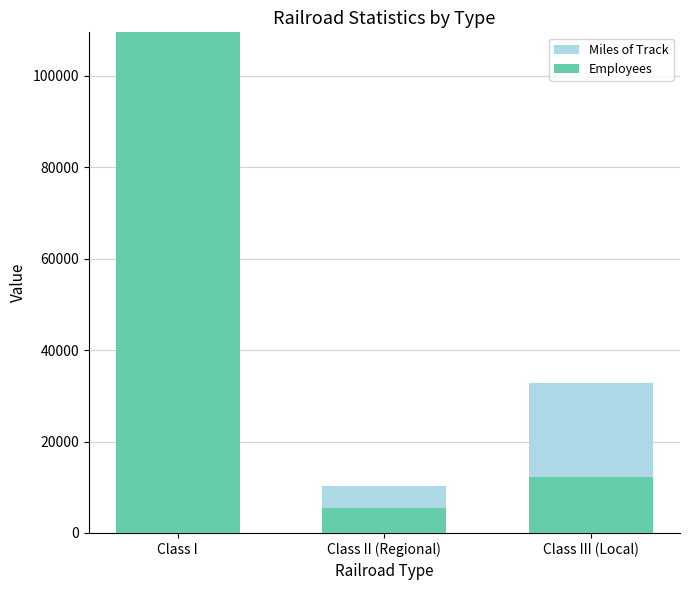

Between Class I and Class II (Regional), which series saw the biggest shift?

Employees